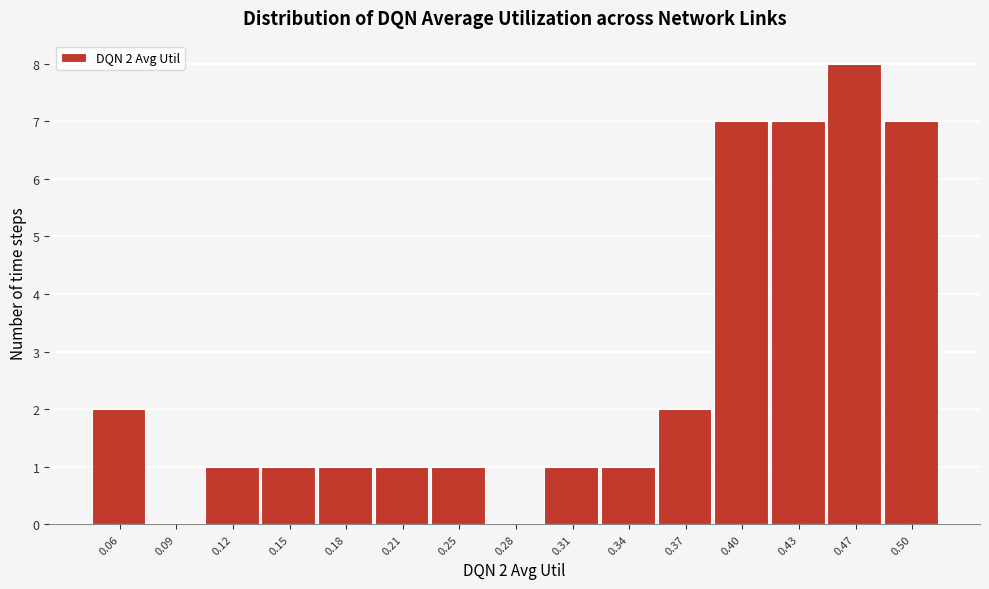

Which range on the x-axis has the tallest bar?

0.450 to 0.480